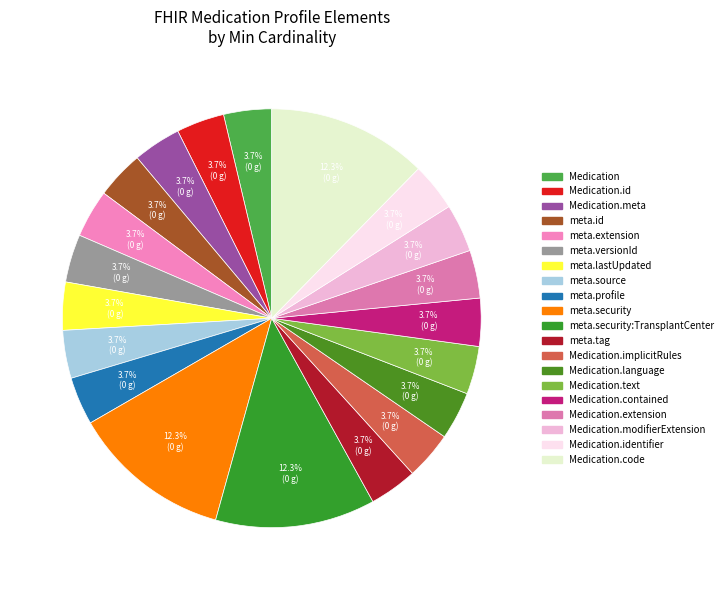

What portion of the pie excludes Medication.modifierExtension?

96.3%